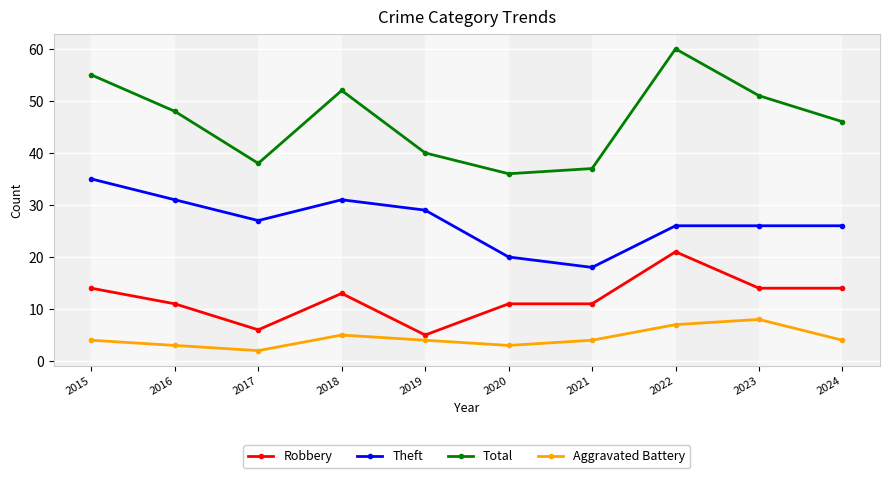

Read the Total value at 2024, to the nearest 10.

50